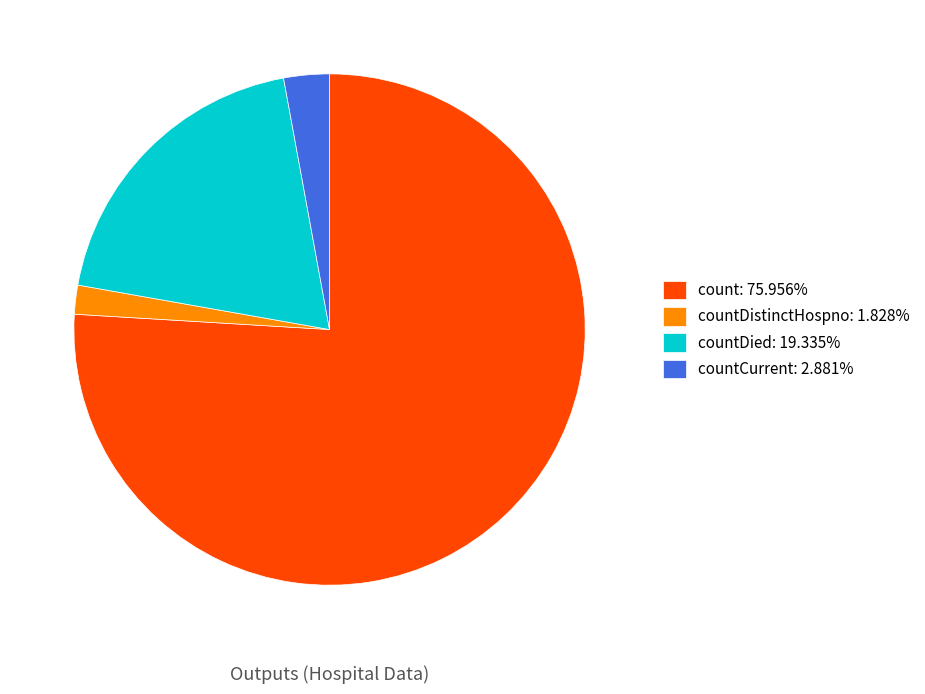

Is there a majority slice in this chart?

Yes